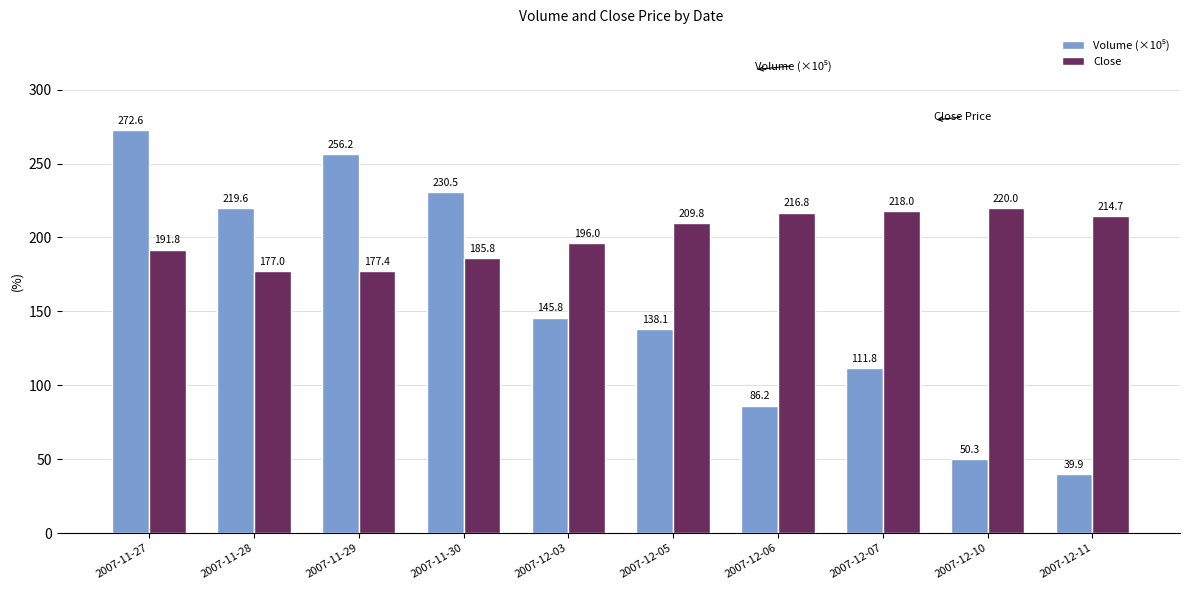

What is the sum of all Close values?

2007.3